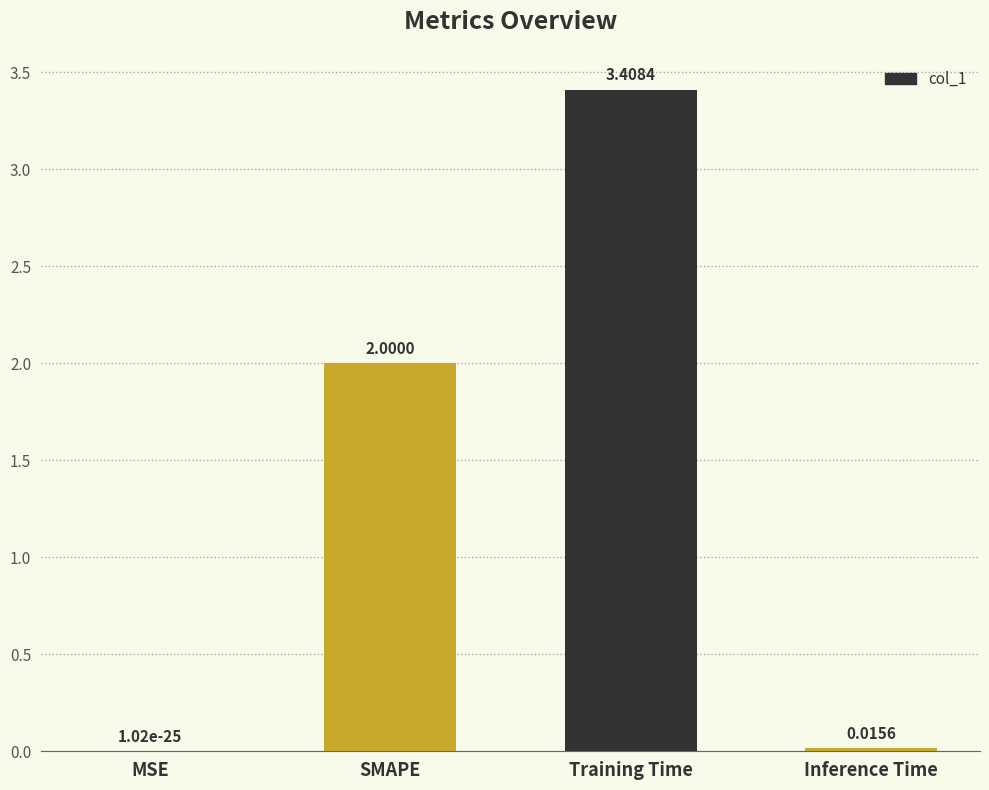

Which category has the highest value across all series?

Training Time